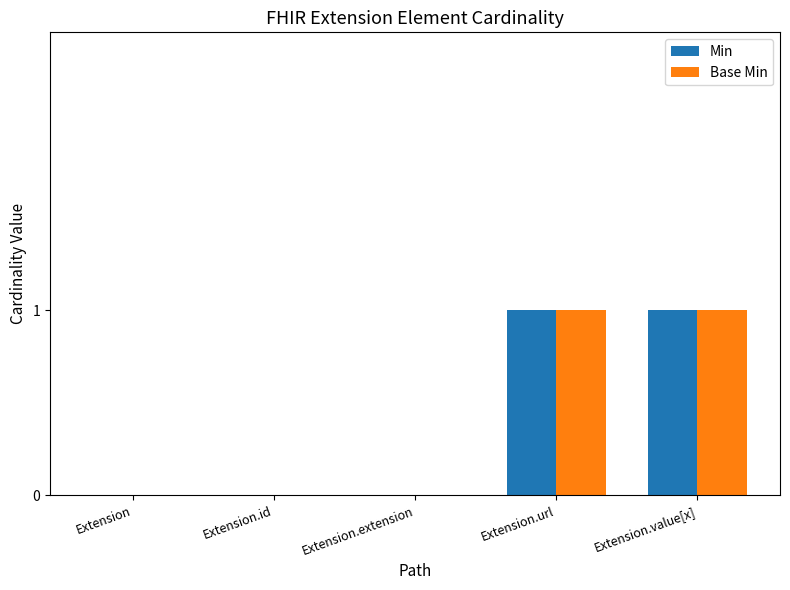

Is the value of Base Min at Extension greater than the value of Min at Extension.value[x]?

No